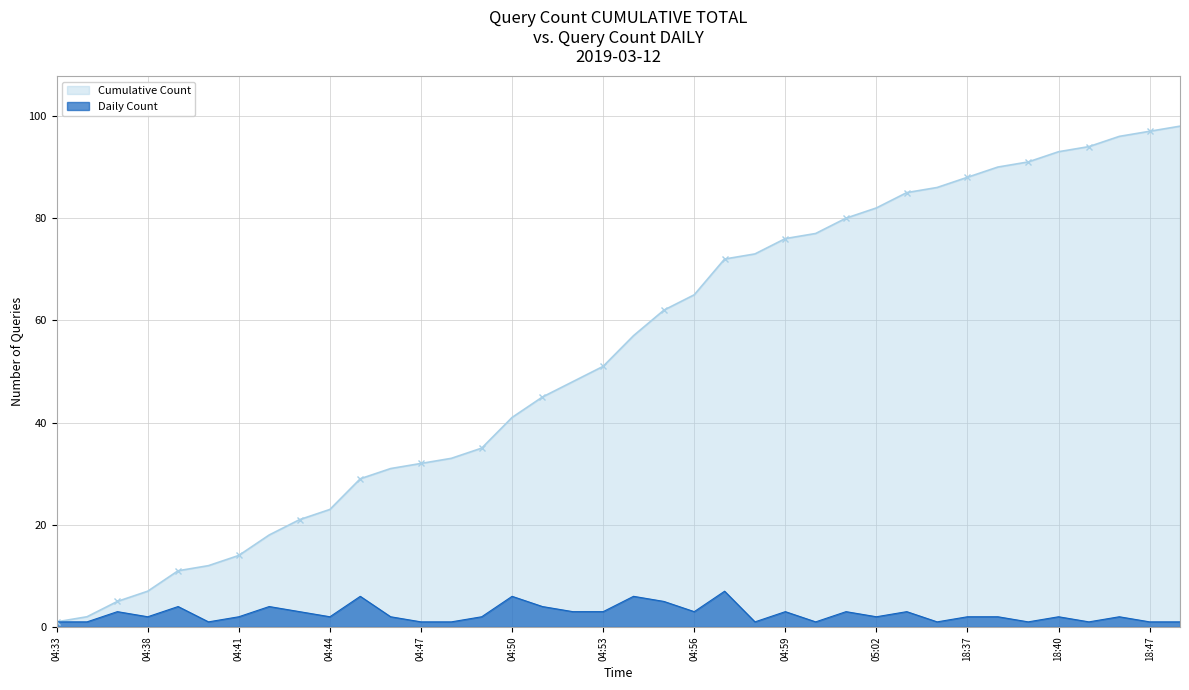

True or false: Daily Count has a value of 3 at 05:01.

True